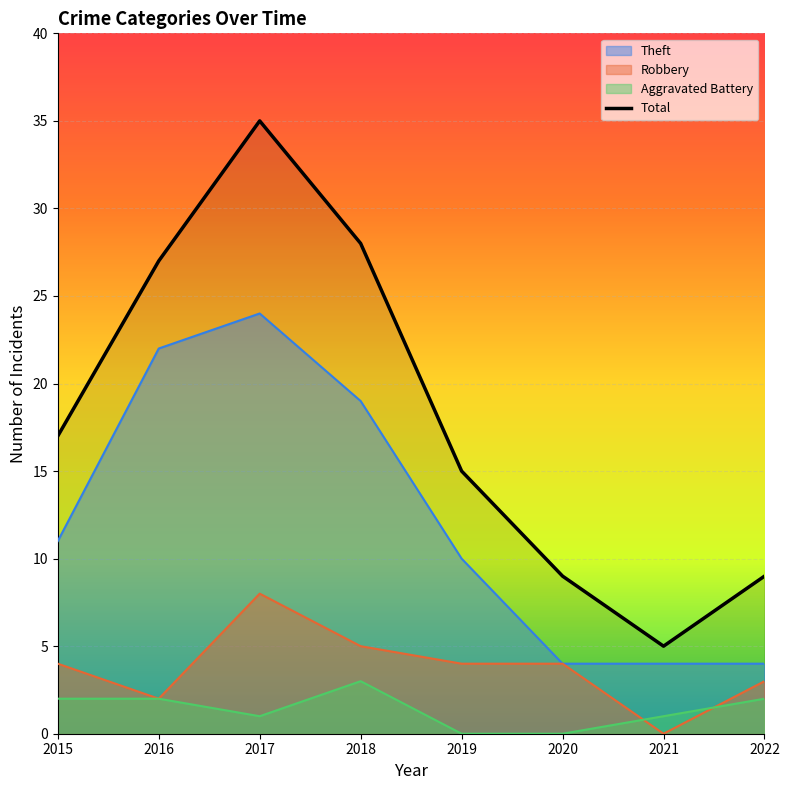

What is the approximate value at 2018?

28